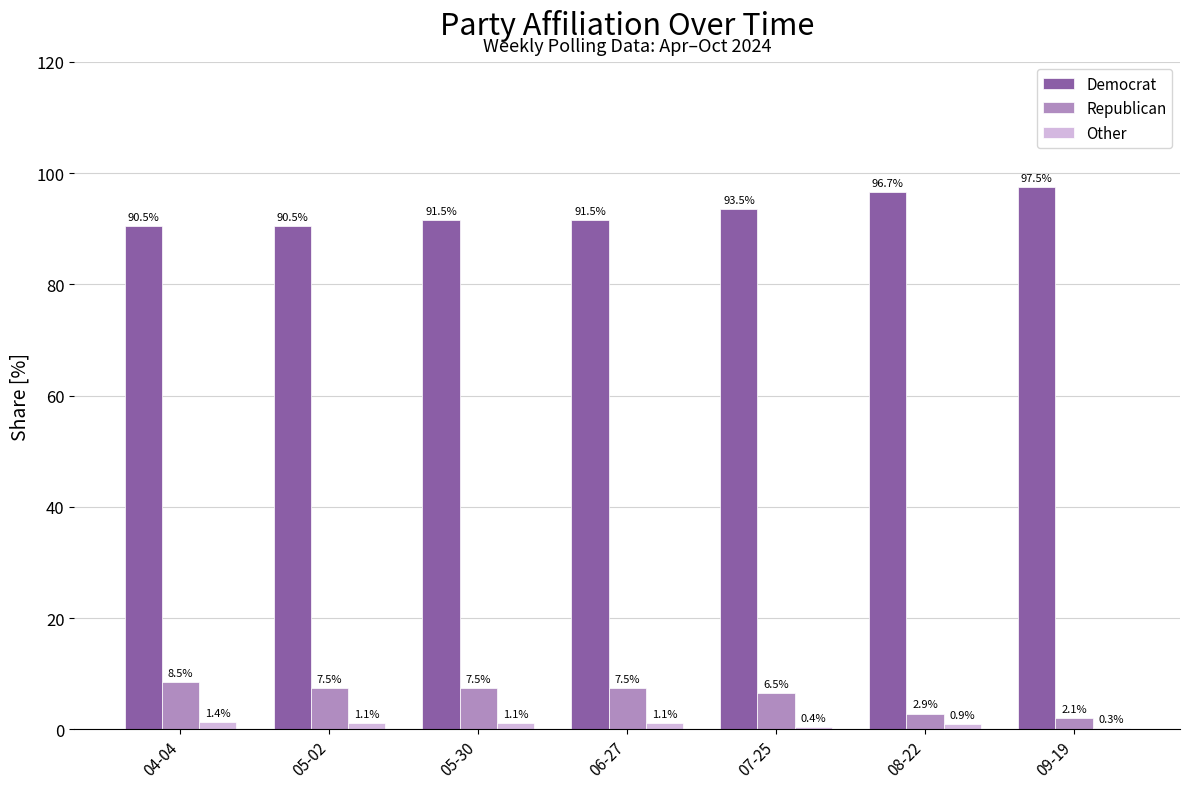

What is the maximum value shown in the chart?

97.5